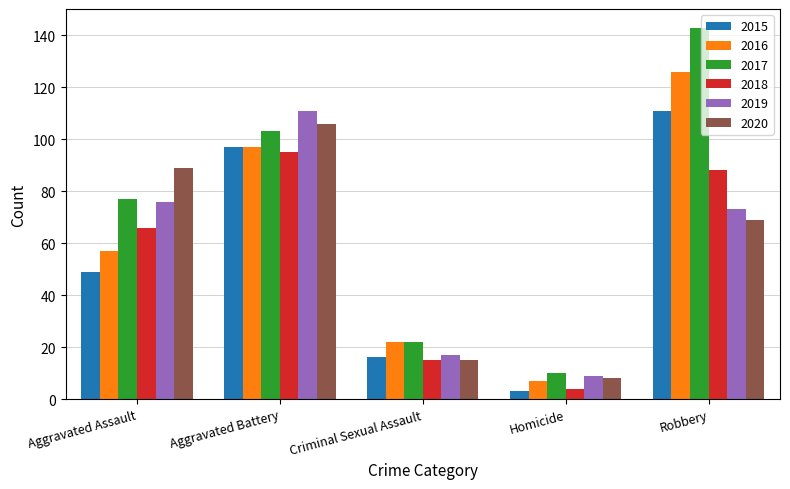

The value of 2020 at Homicide is 8. True or false?

True